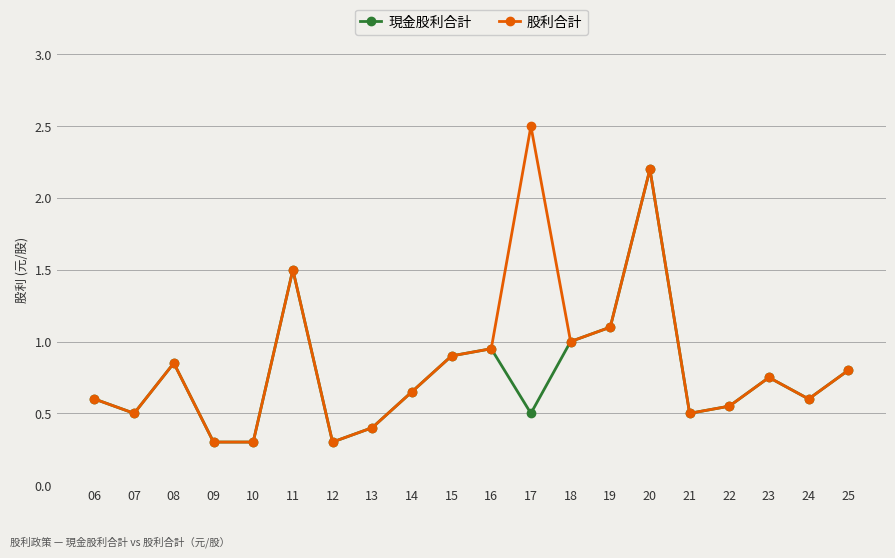

What are all the series names shown in the legend?

現金股利合計, 股利合計